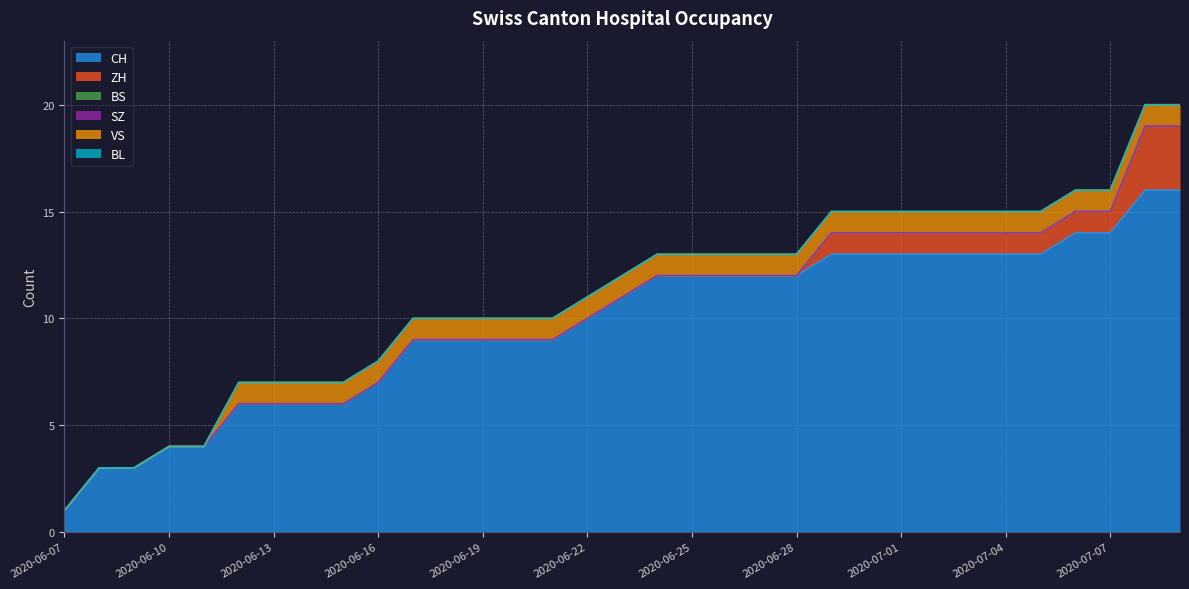

Is the value of BS at 2020-07-03 greater than the value of VS at 2020-06-25?

No